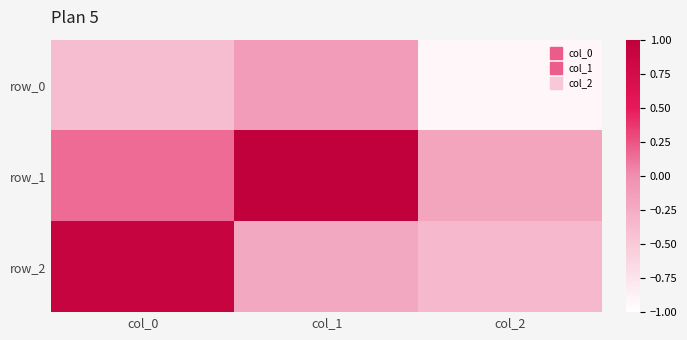

Which has a higher value, col_0 or col_1?

col_1